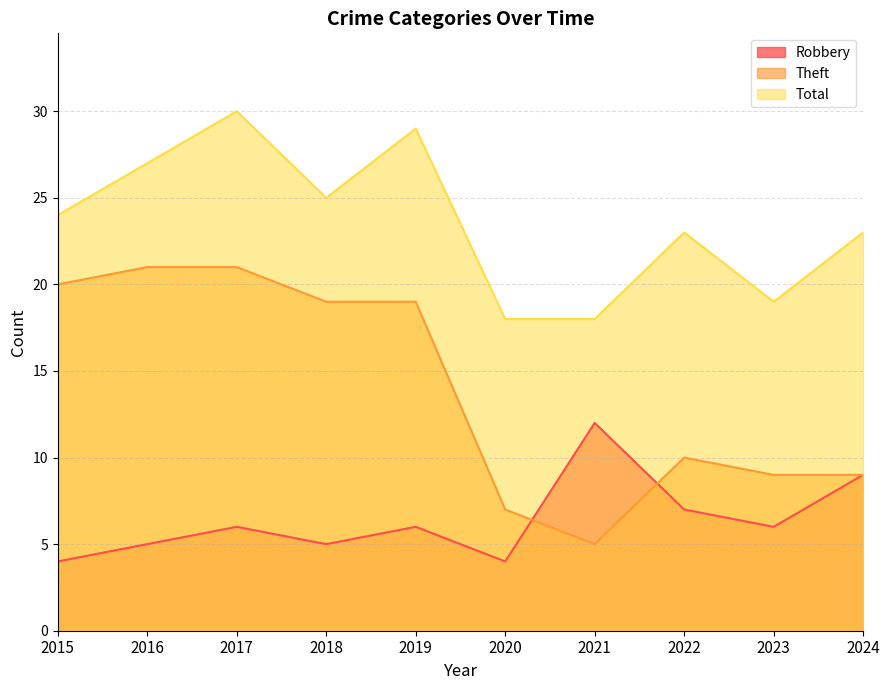

Reading left to right, what are all the values shown in this chart?

Robbery: 4	5	6	5	6	4	12	7	6	9
Theft: 20	21	21	19	19	7	5	10	9	9
Total: 24	27	30	25	29	18	18	23	19	23